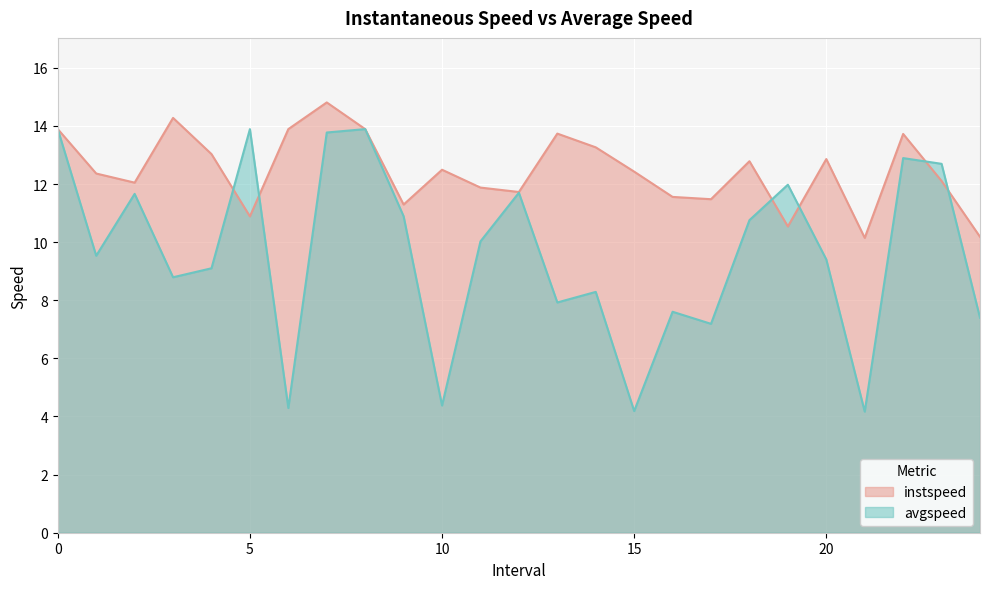

What is the value of the instspeed point at the 8th from the left?

14.8